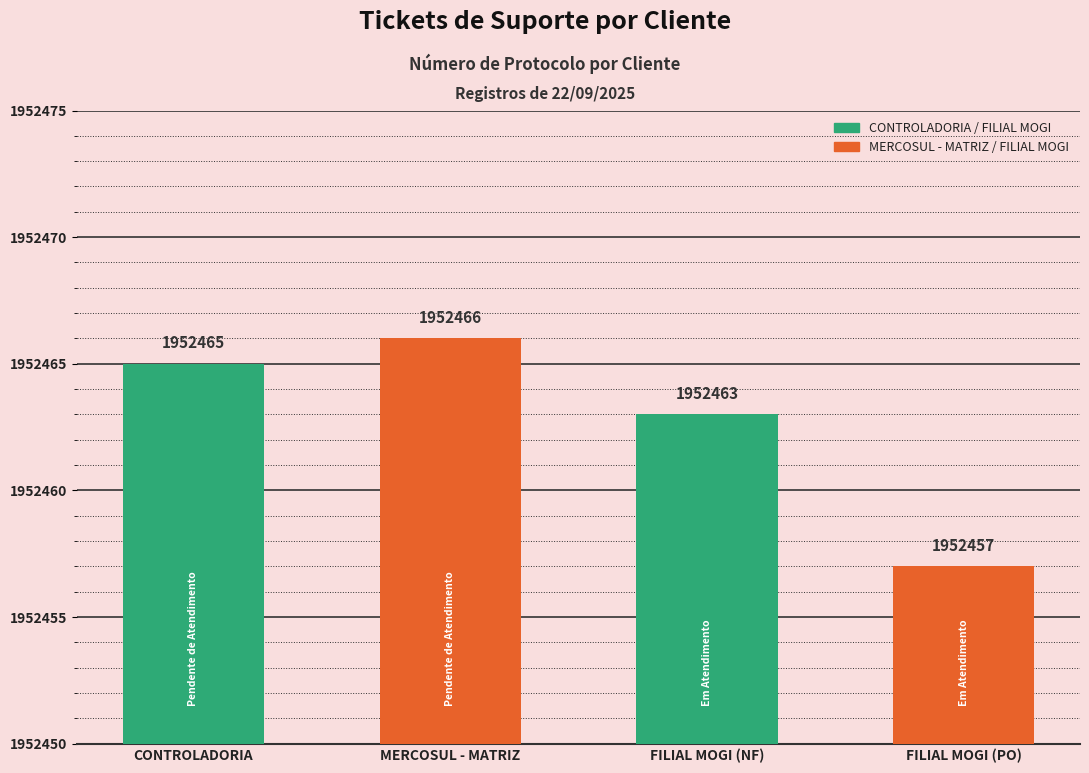

What is the change in value from FILIAL MOGI (NF) to FILIAL MOGI (PO)?

-6